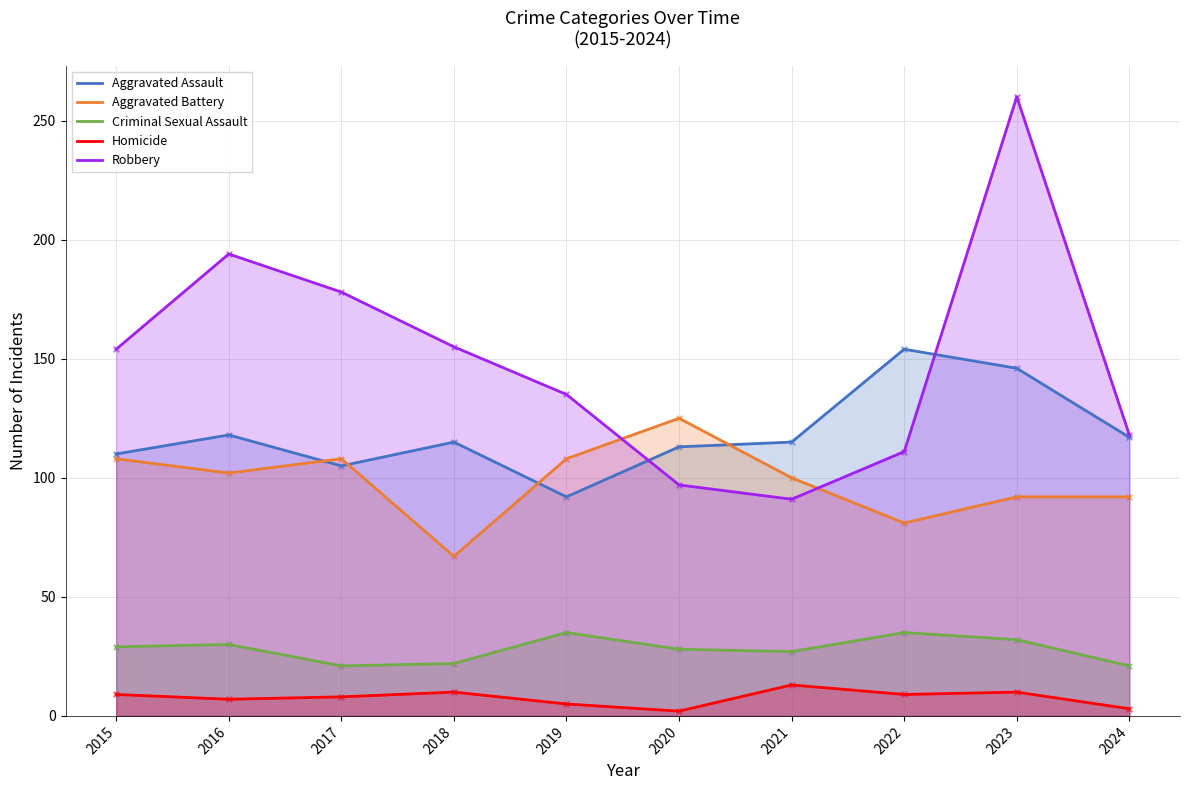

Which series reaches the minimum Y coordinate?

Homicide